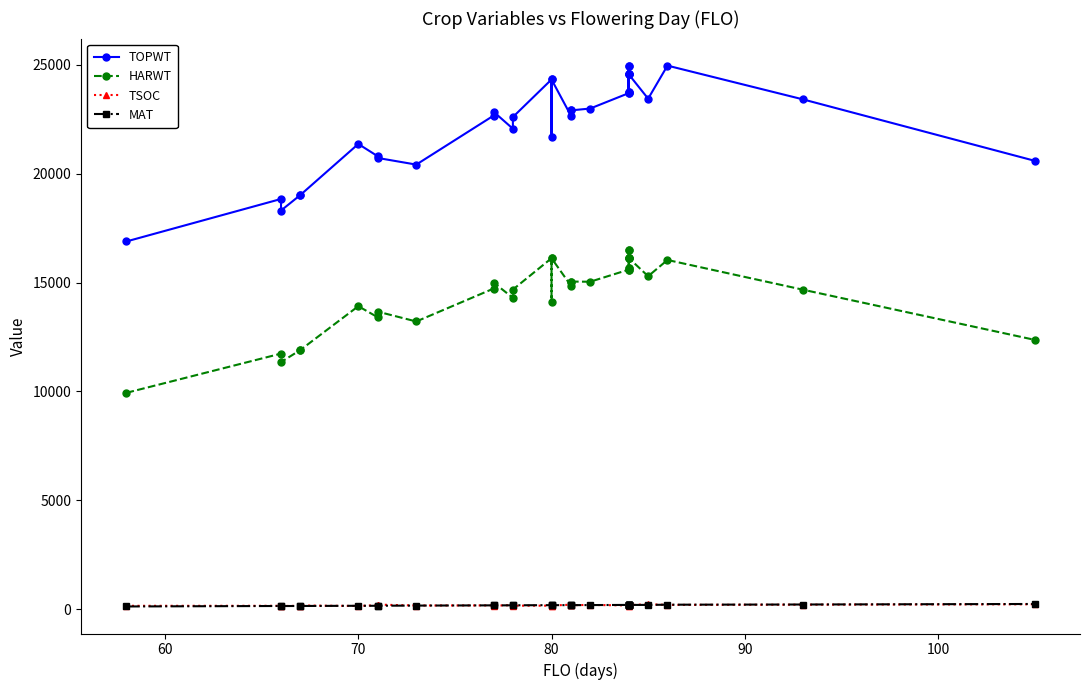

What is the maximum value for HARWT?

16488